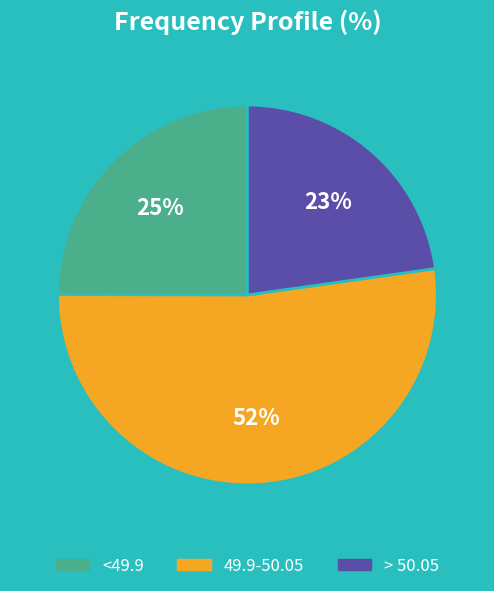

True or false: 49.9-50.05 accounts for 40% of the total.

False